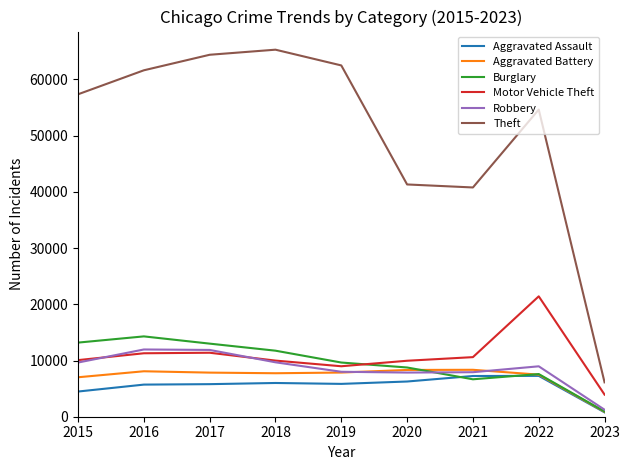

What is the highest value of the Aggravated Battery series?

8346